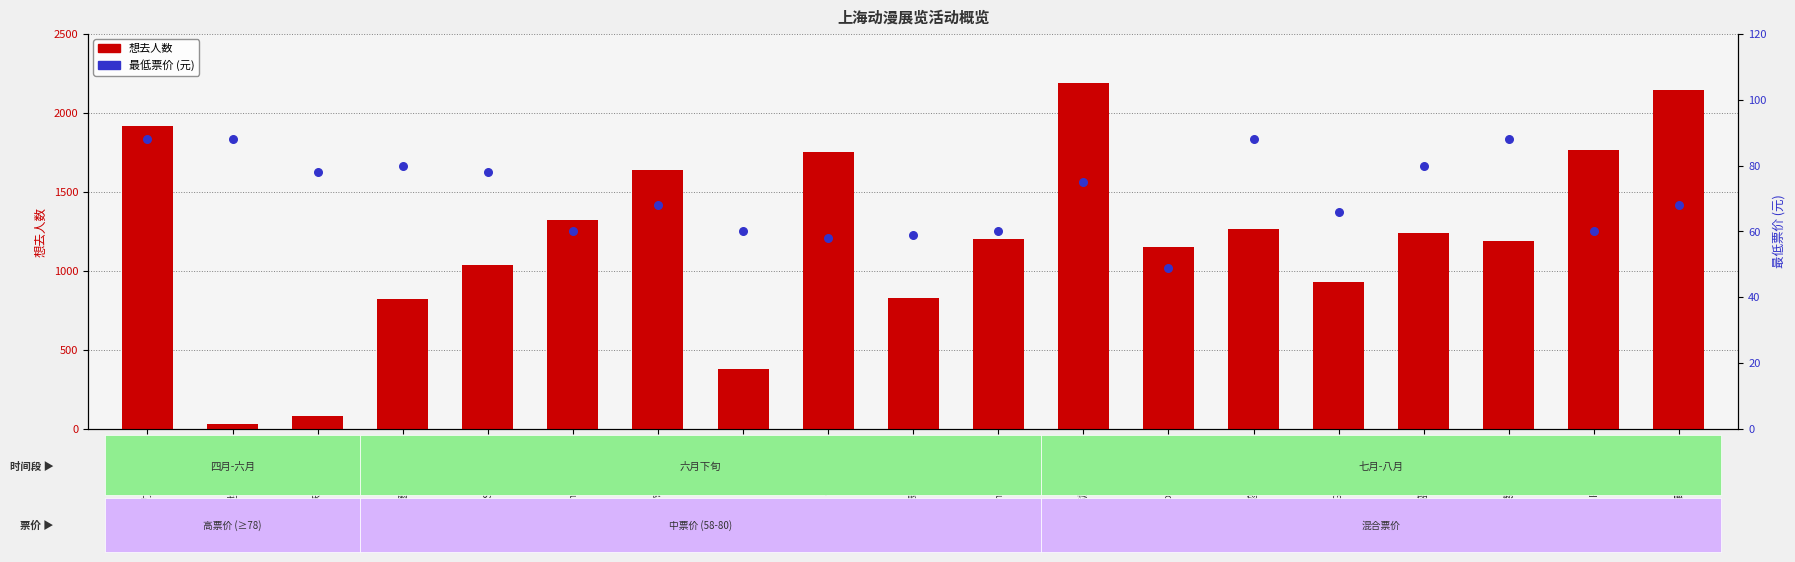

What are all the series names shown in the legend?

想去人数, 最低票价 (元)